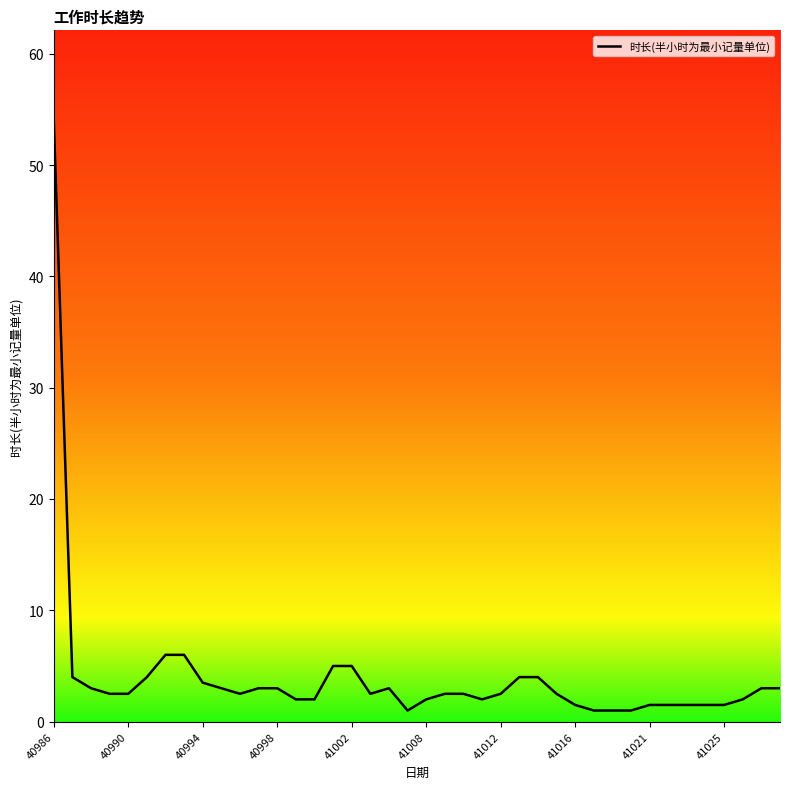

What is the difference between the maximum and minimum values?

53.0